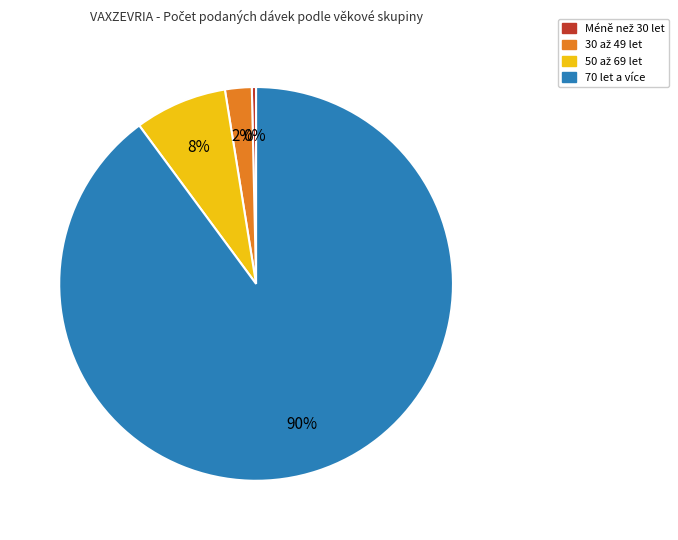

Does any single category account for the majority?

Yes